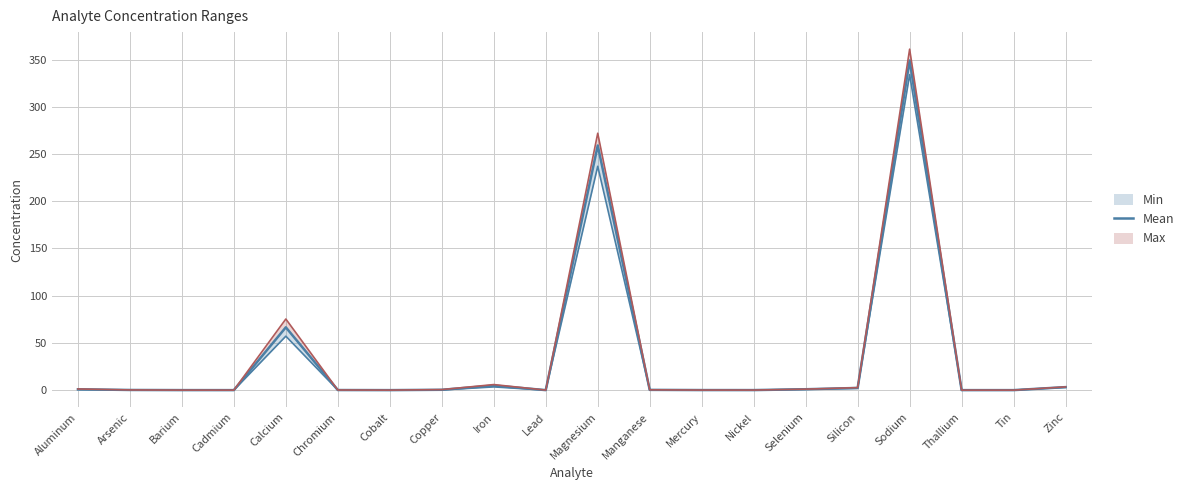

Does the chart display data point markers on the line(s)?

No